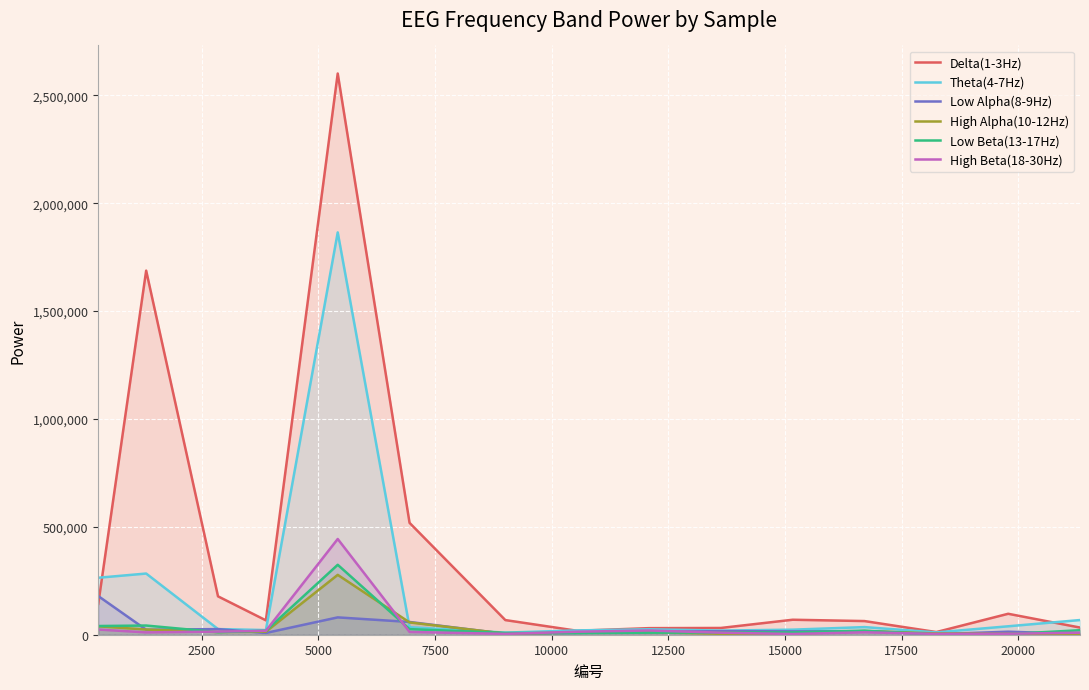

Which series has the widest spread of values?

Delta(1-3Hz)